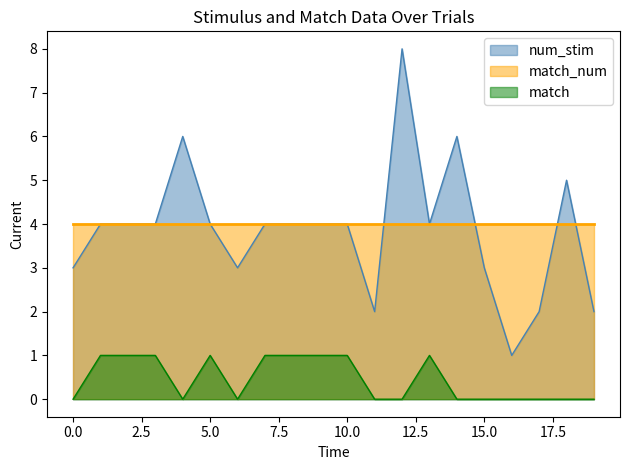

How many lines are shown in the chart?

3